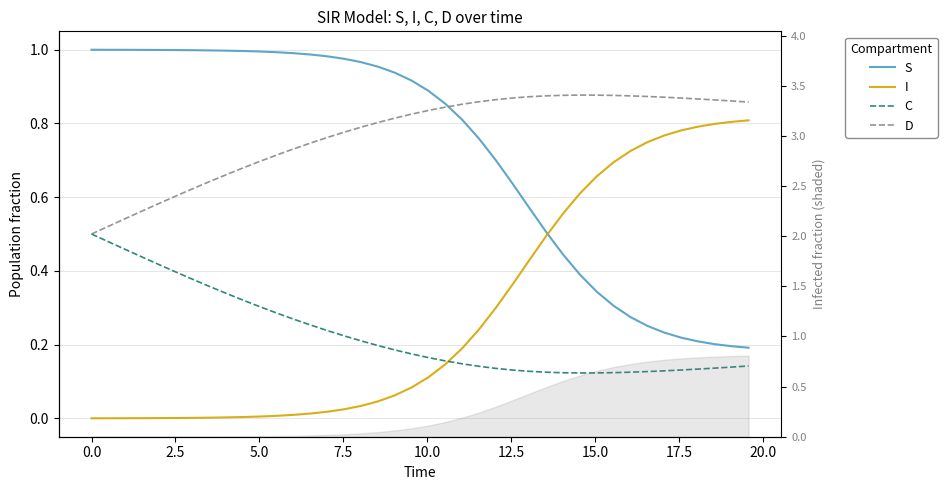

What are all the series names shown in the legend?

S, I, C, D